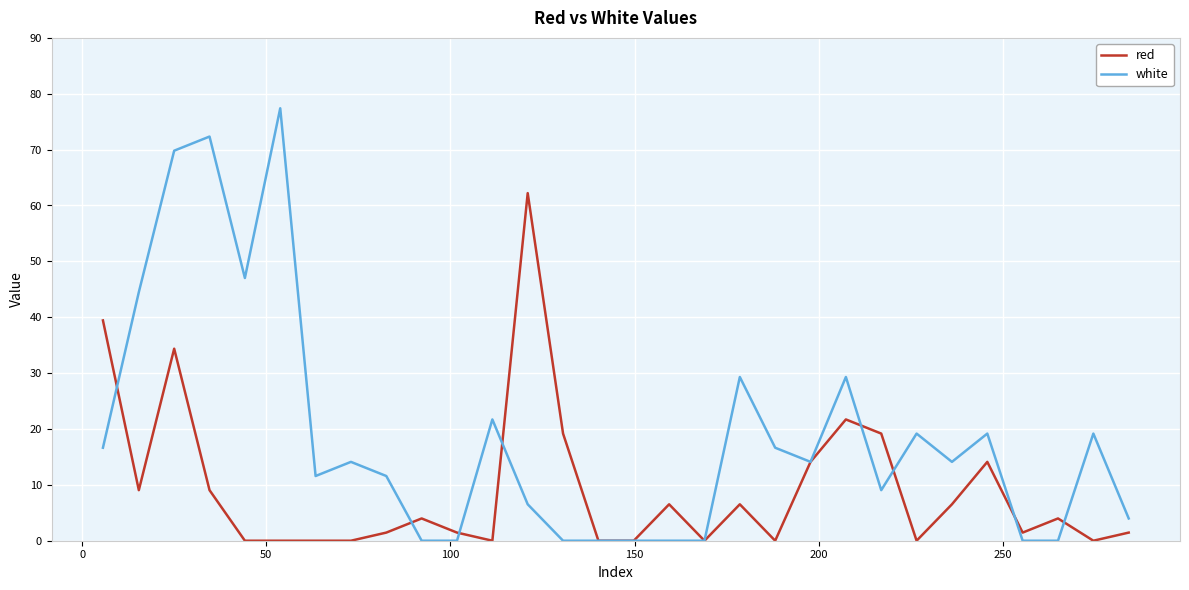

At how many categories does at least one series exceed 56?

4